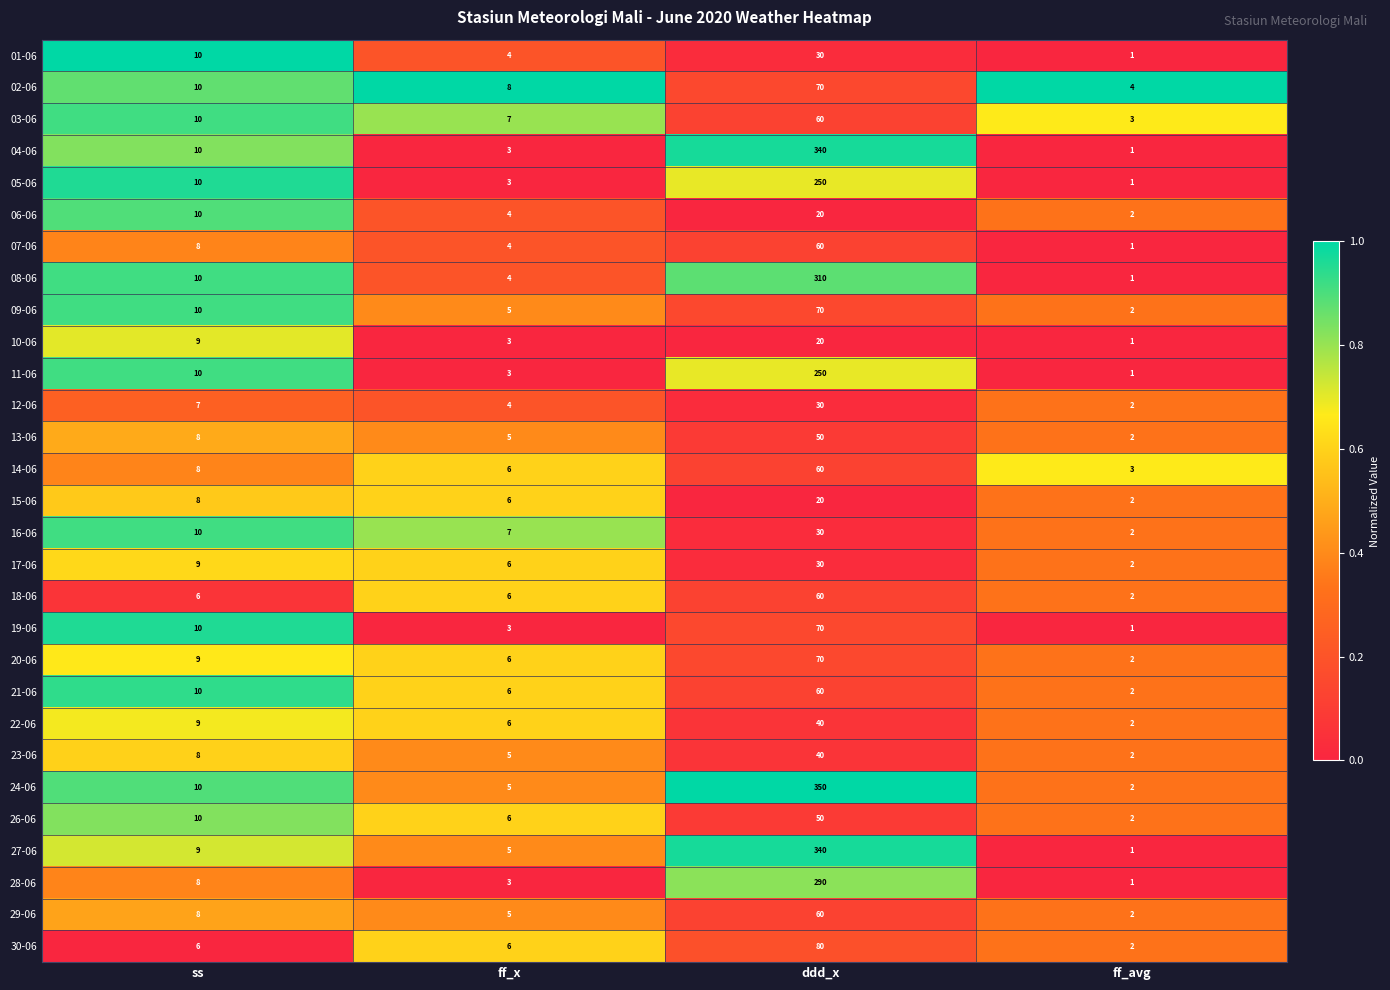

The value of 20-06 at ss is 4. True or false?

False